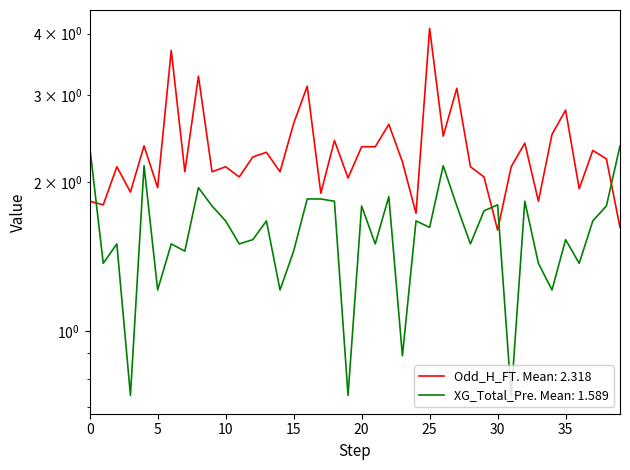

Reading left to right, transcribe all the data shown in this chart.

Odd_H_FT: 1.8	1.8	2.1	1.9	2.4	1.9	3.7	2.1	3.3	2.1	2.1	2.0	2.2	2.3	2.1	2.6	3.1	1.9	2.4	2.0	2.4	2.4	2.6	2.2	1.7	4.1	2.5	3.1	2.1	2.0	1.6	2.1	2.4	1.8	2.5	2.8	1.9	2.3	2.2	1.6
XG_Total_Pre: 2.4	1.4	1.5	0.7	2.2	1.2	1.5	1.4	1.9	1.8	1.7	1.5	1.5	1.7	1.2	1.4	1.9	1.9	1.8	0.7	1.8	1.5	1.9	0.9	1.7	1.6	2.2	1.8	1.5	1.8	1.8	0.7	1.8	1.4	1.2	1.5	1.4	1.7	1.8	2.4